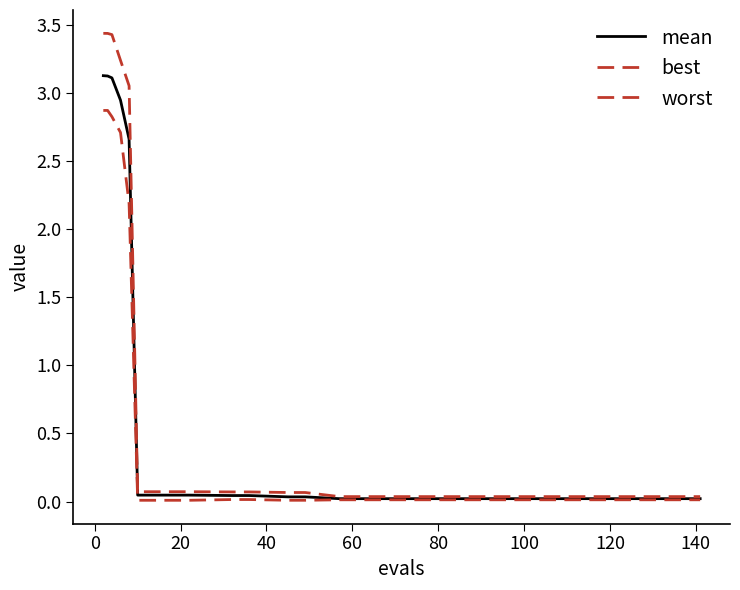

Does the chart have visible grid lines?

No